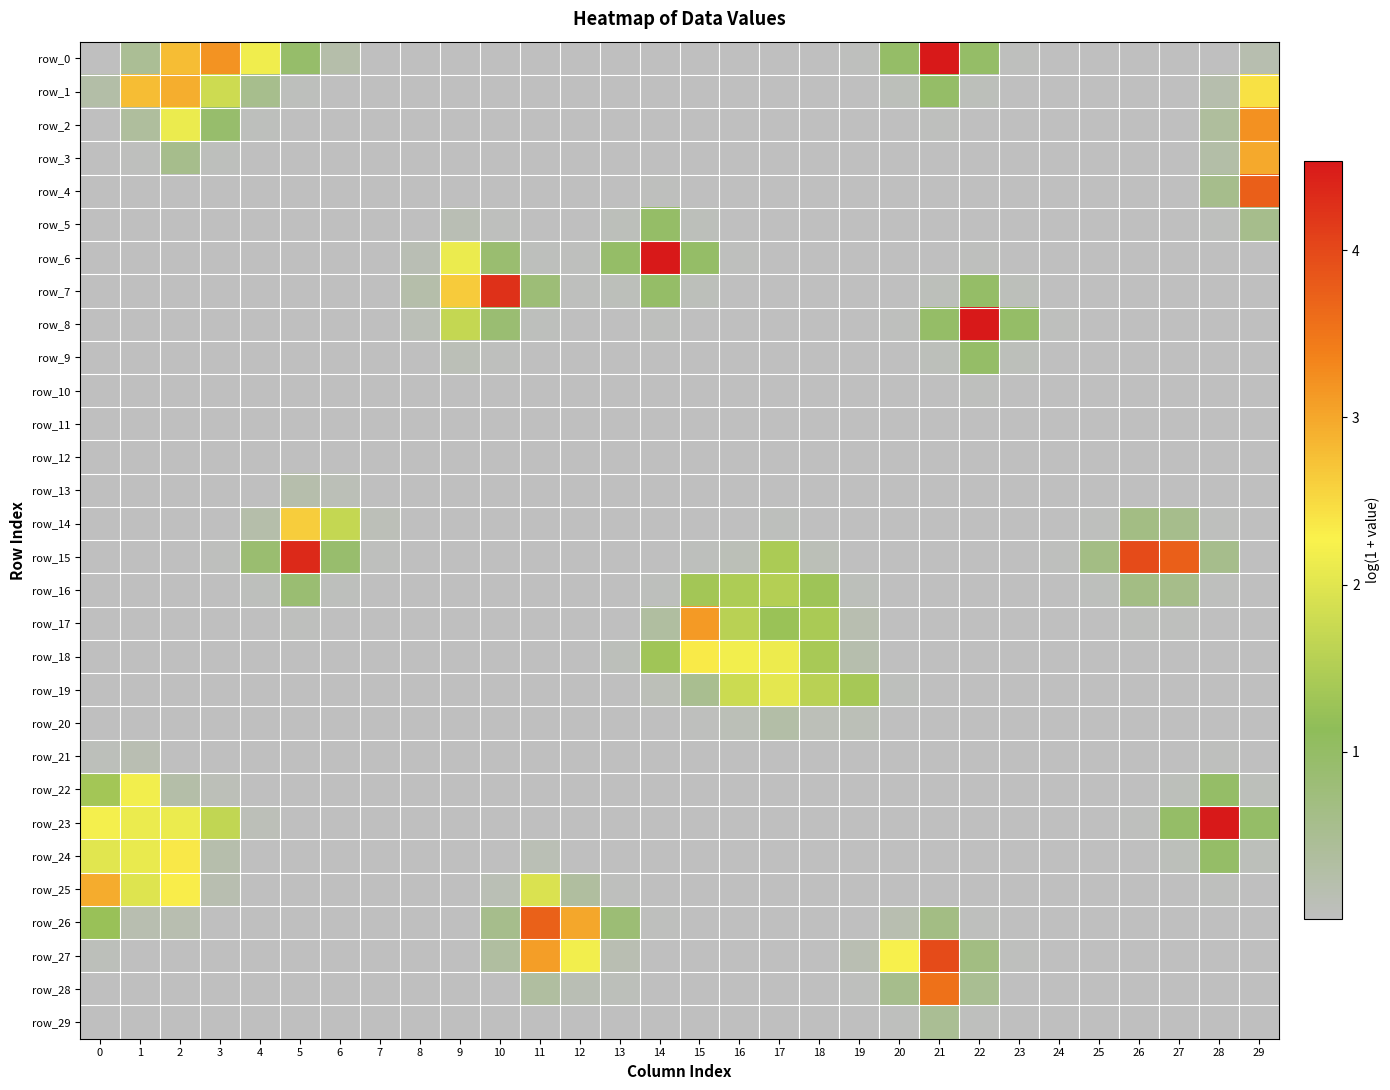

Where is row_24 nearest to the value 1?

28